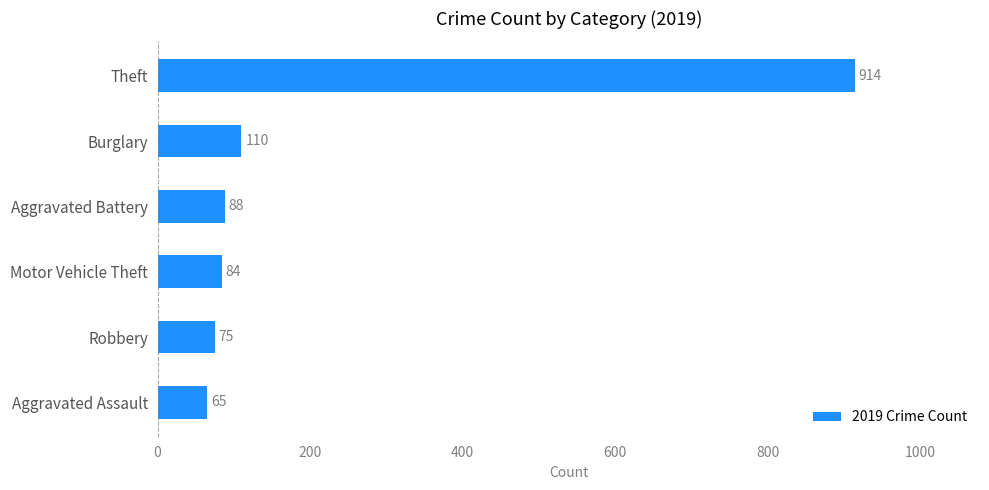

The chart shows a value of 84 at Motor Vehicle Theft. True or false?

True